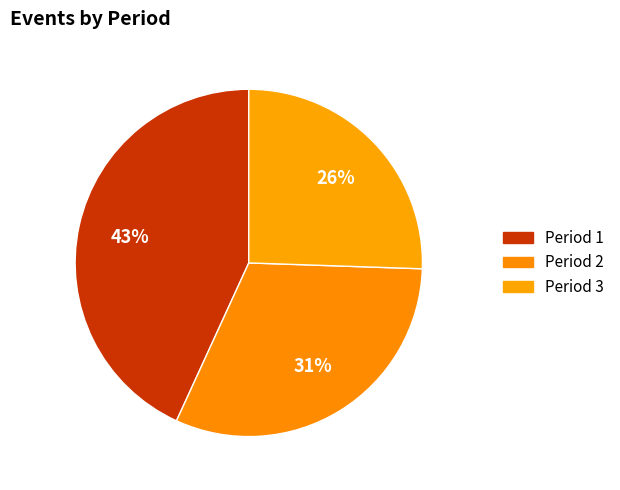

Which slice is the smallest?

Period 3